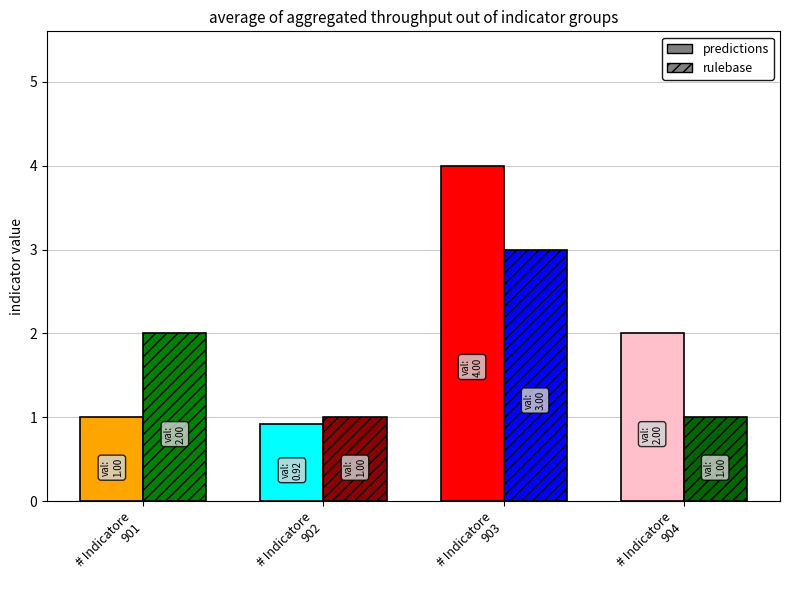

What is the value of the predictions bar at the 1st from the left?

1.0